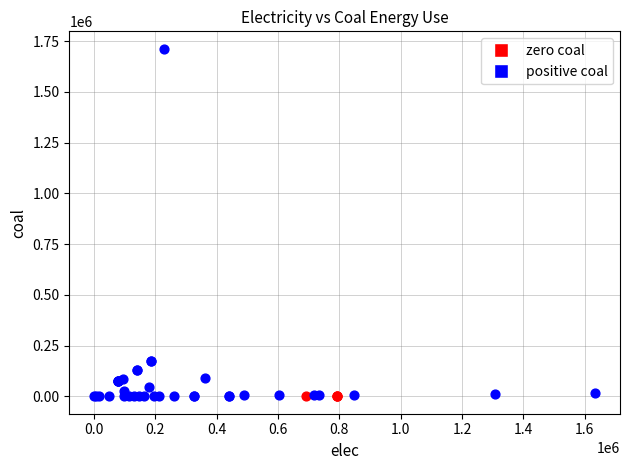

Which series reaches the maximum Y coordinate?

positive coal